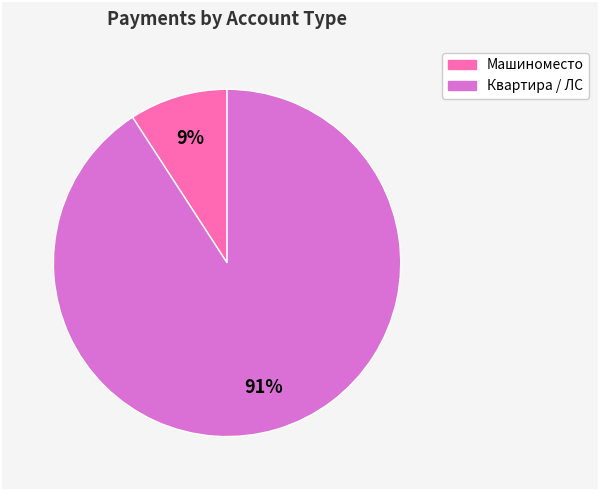

Is there a majority slice in this chart?

Yes